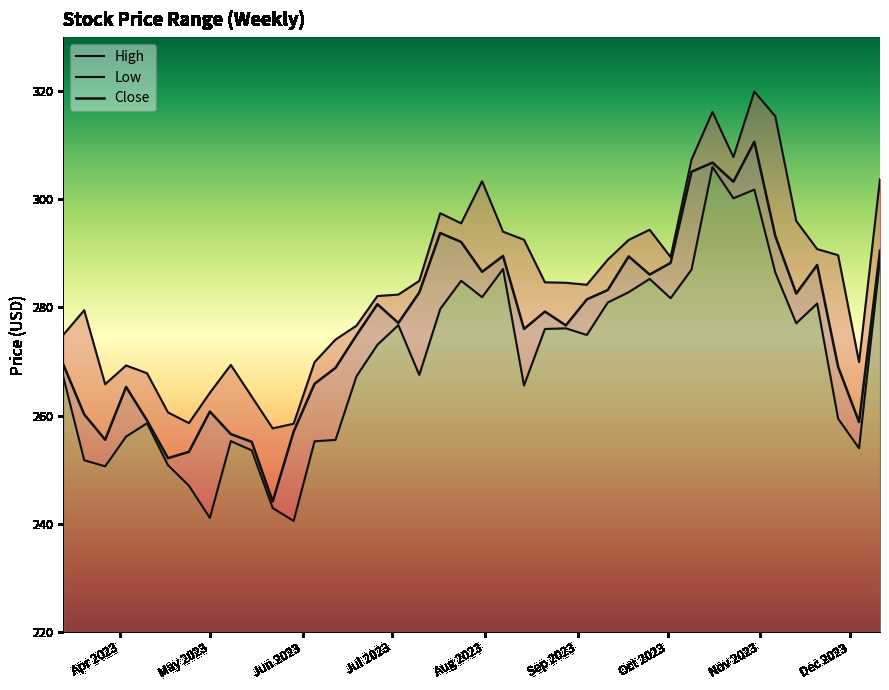

What is the label of the 21st point from the right?

2023-07-24